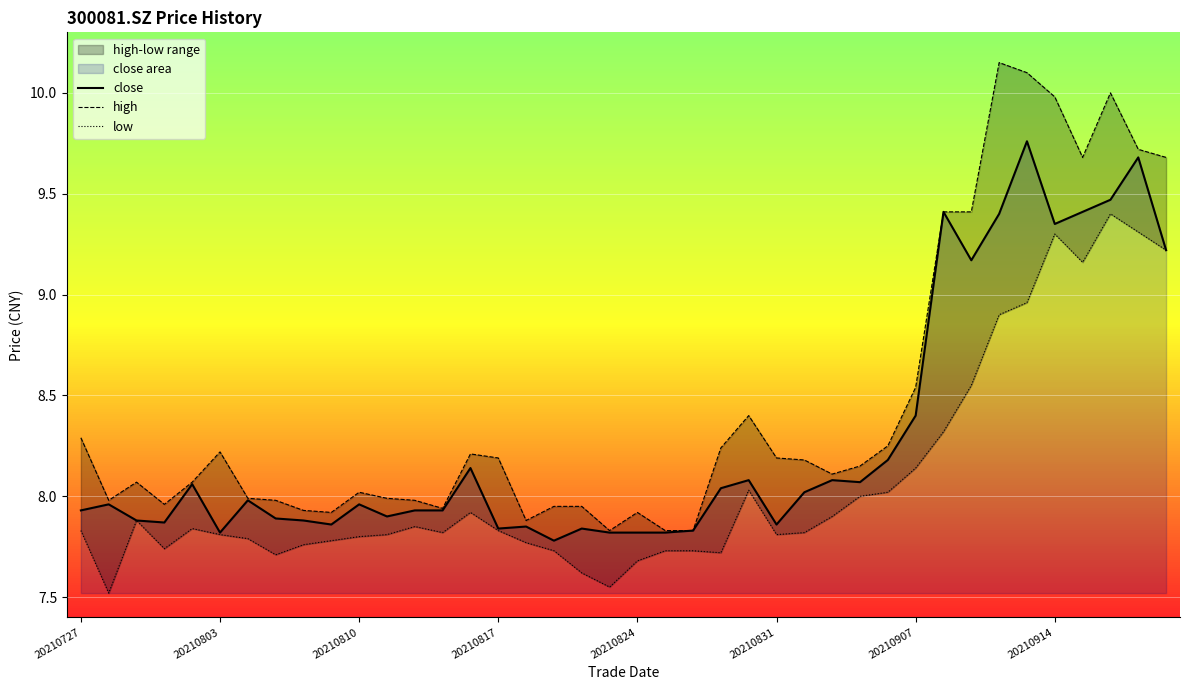

True or false: close and high cross at least once.

False